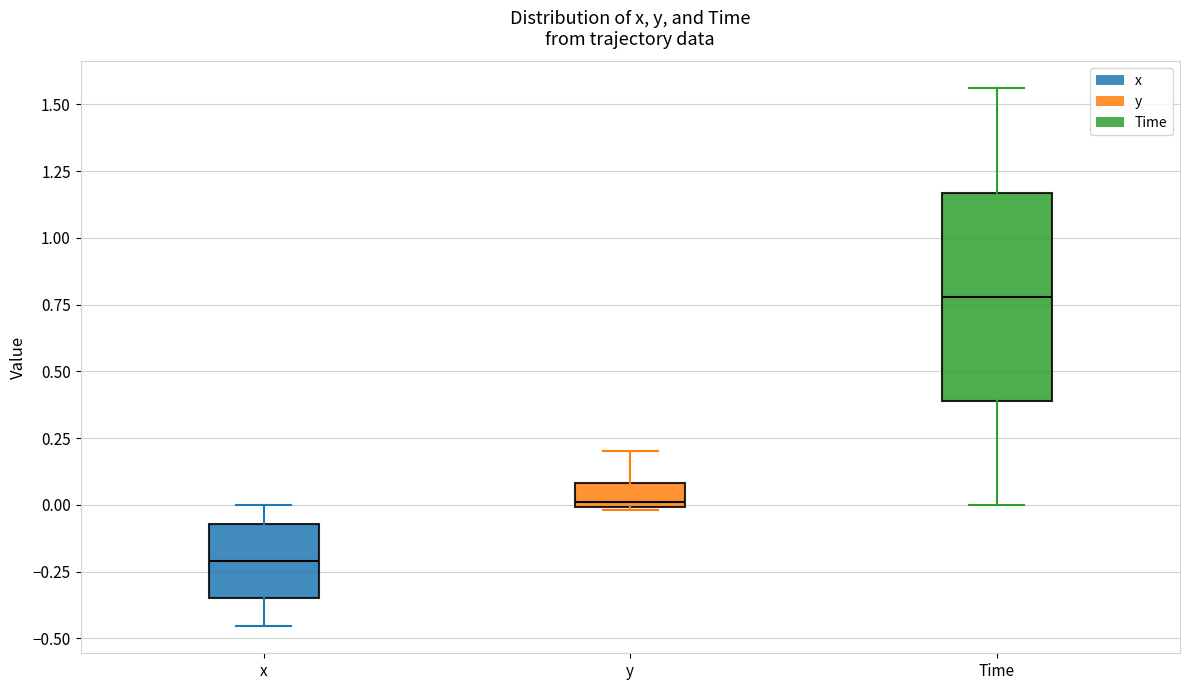

Reading left to right, read every box against the y-axis: the position of its median line, the range the box covers, and the ends of its whiskers. The values are not printed on the chart, so give them approximately, as read against the axis.

x: median -0.20, box -0.35 to -0.05, whiskers -0.45 to 0.00
y: median 0.00 (just above the box's lower edge), box 0.00 to 0.10, whiskers 0.00 to 0.20
Time: median 0.80, box 0.40 to 1.15, whiskers 0.00 to 1.55